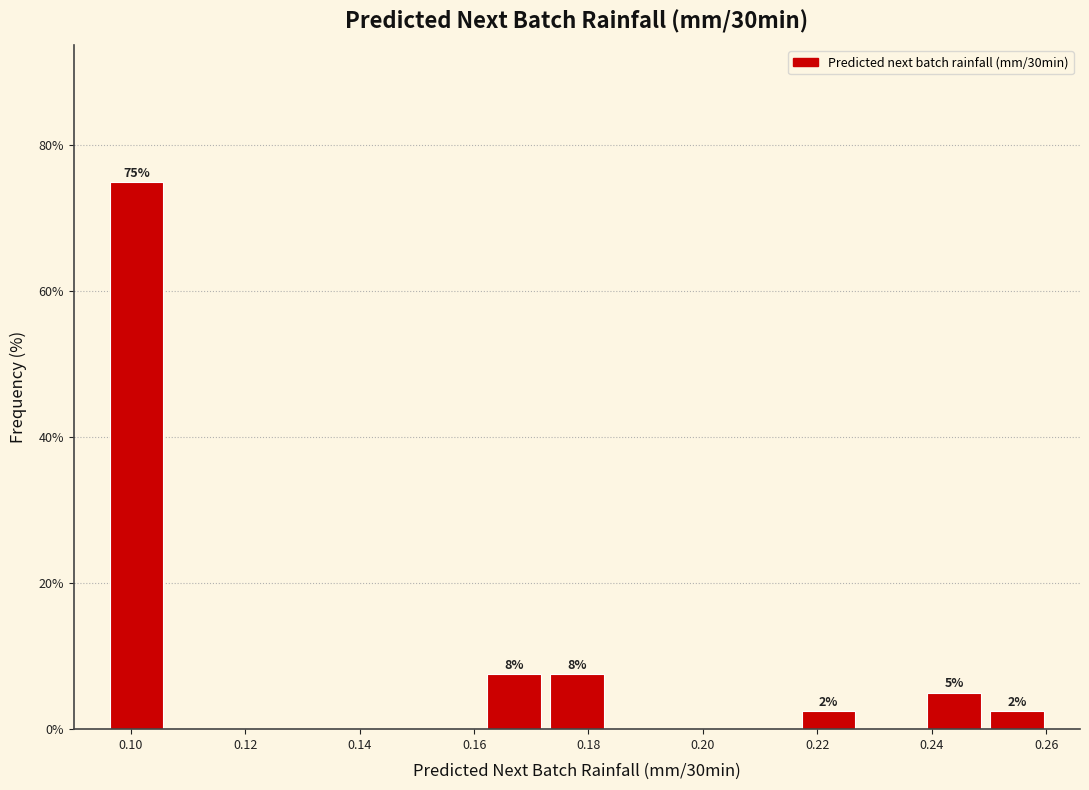

Over which range of the x-axis is the bar tallest?

0.096 to 0.106